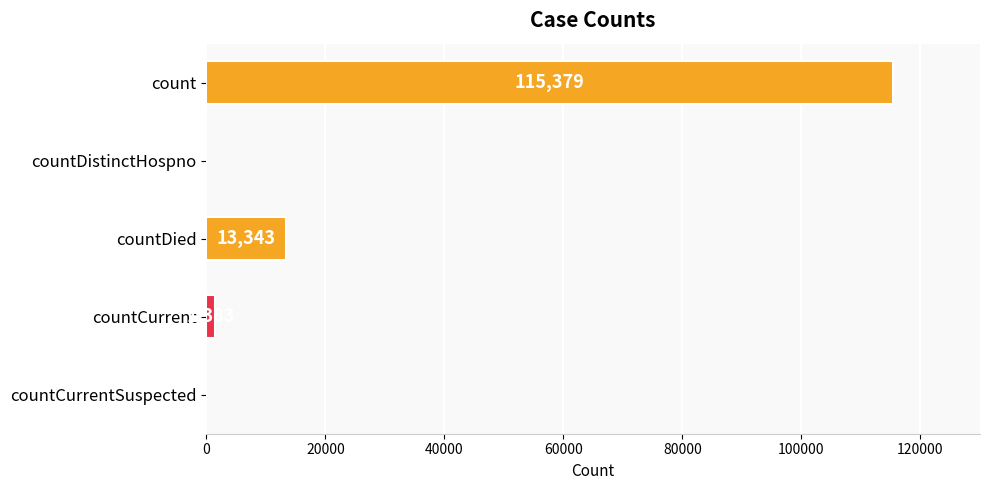

How many values are above zero?

3